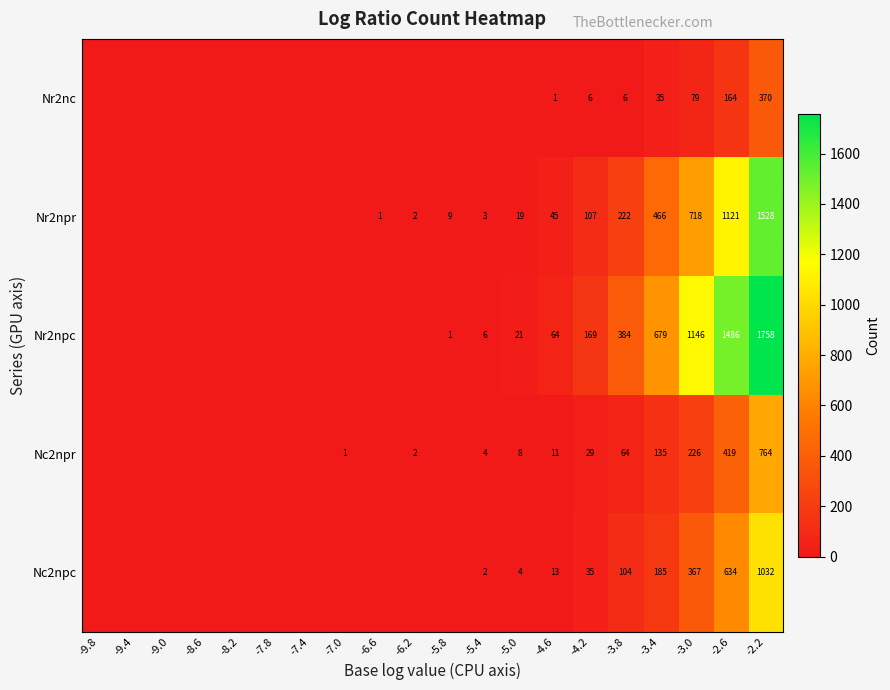

True or false: Nr2npr has a value of 45 at -4.6.

True